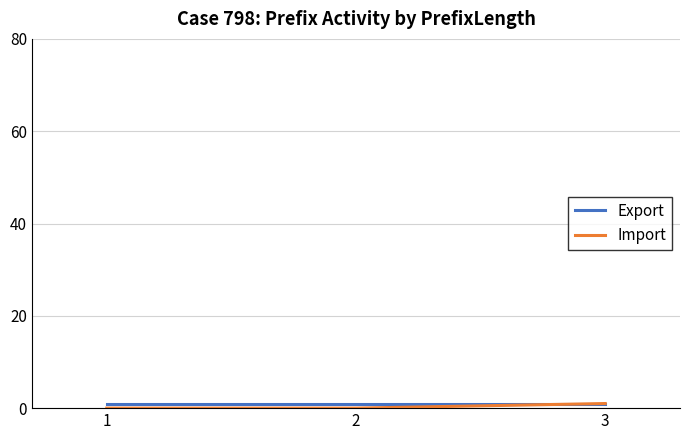

The value of Import at 2 is 0. True or false?

True